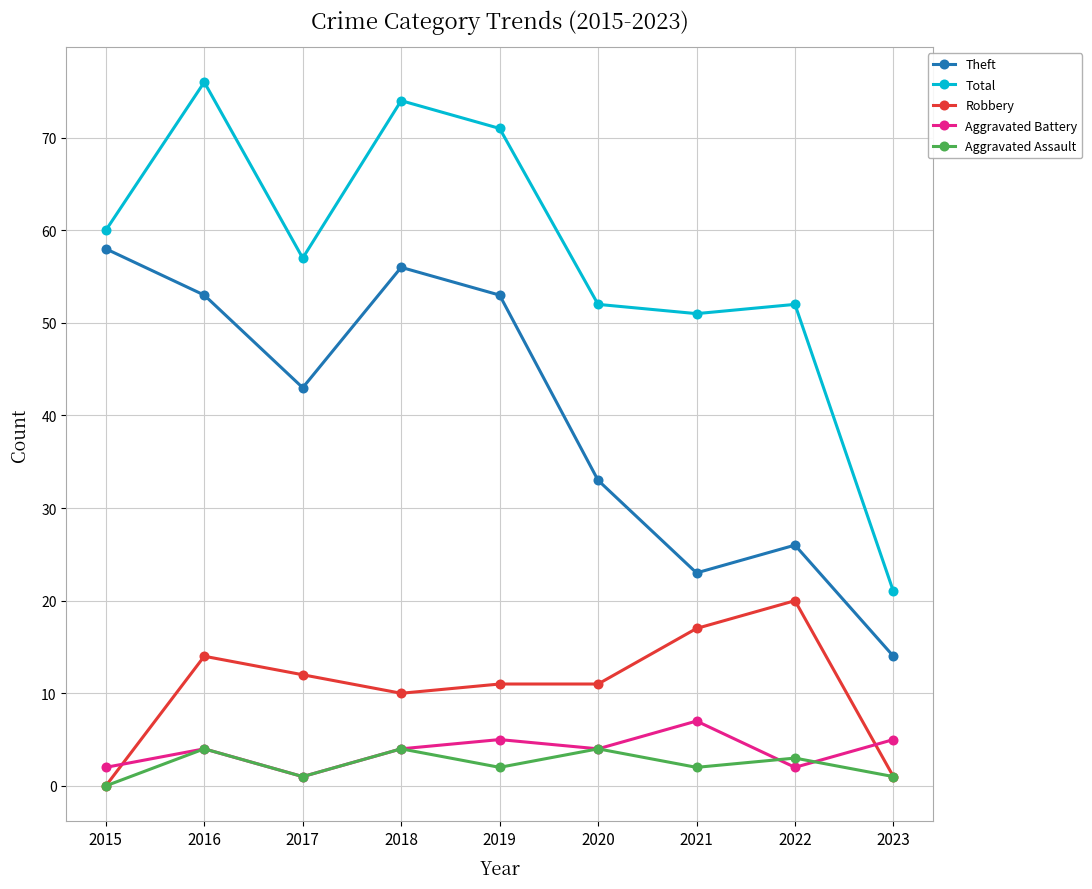

At 2021, list the series in order from largest to smallest.

Total, Theft, Robbery, Aggravated Battery, Aggravated Assault